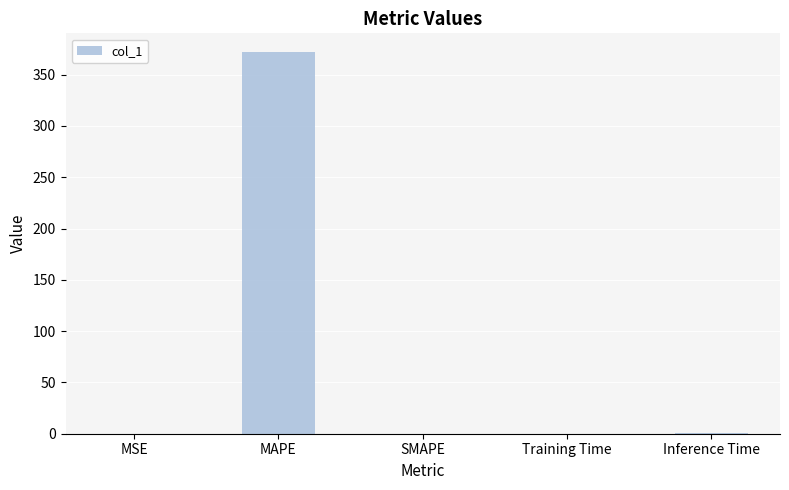

Which label corresponds to the largest value in the chart?

MAPE